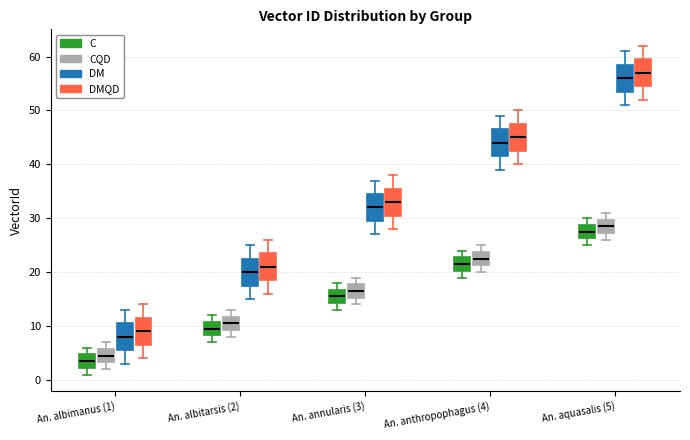

Which box's median line is the lowest?

An. albimanus (1) (C)